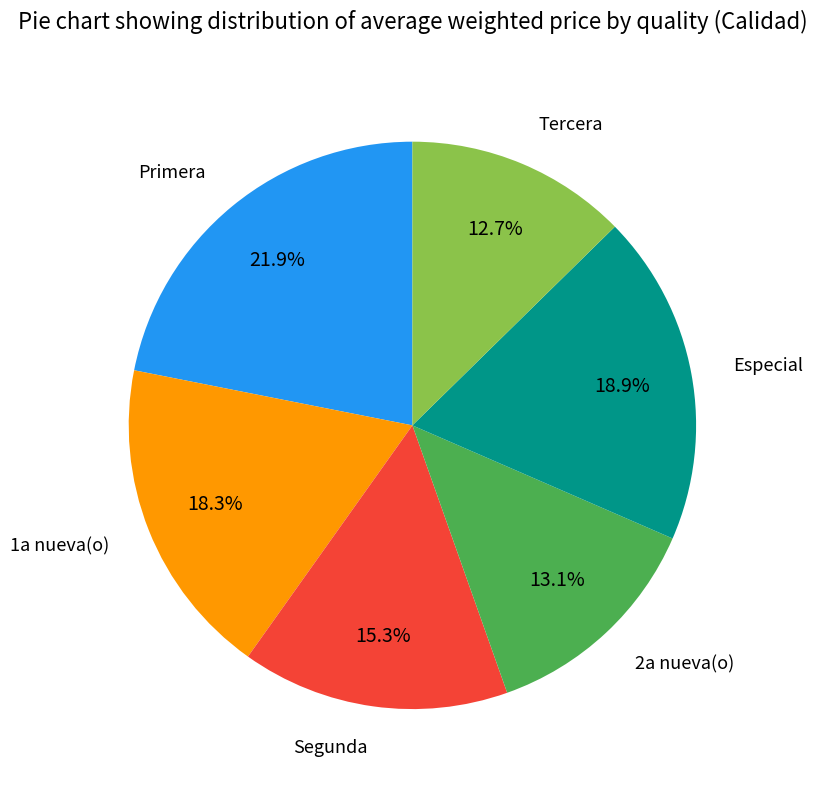

Does any single category account for the majority?

No